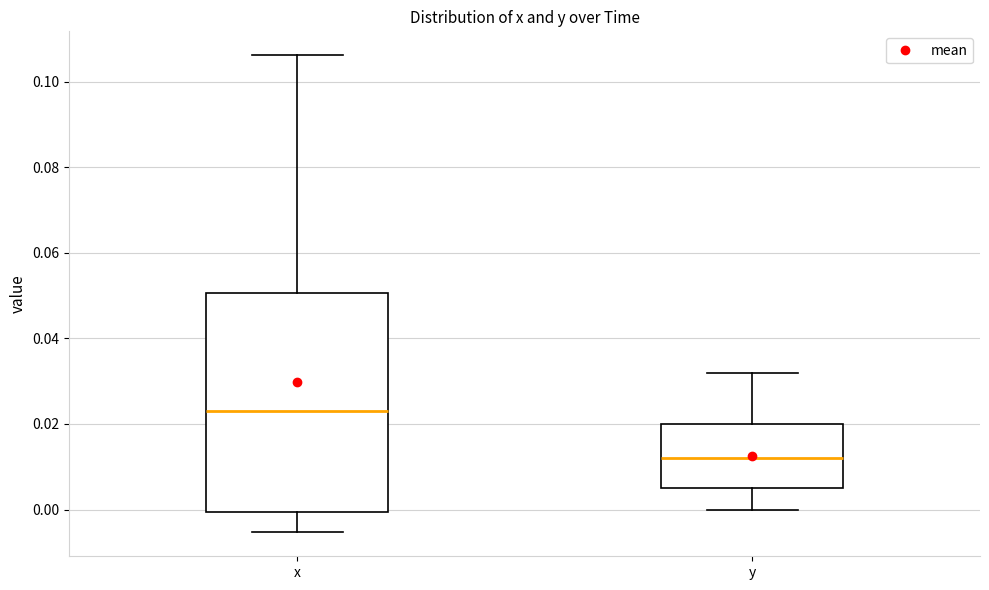

Which box has the lowest median line?

y